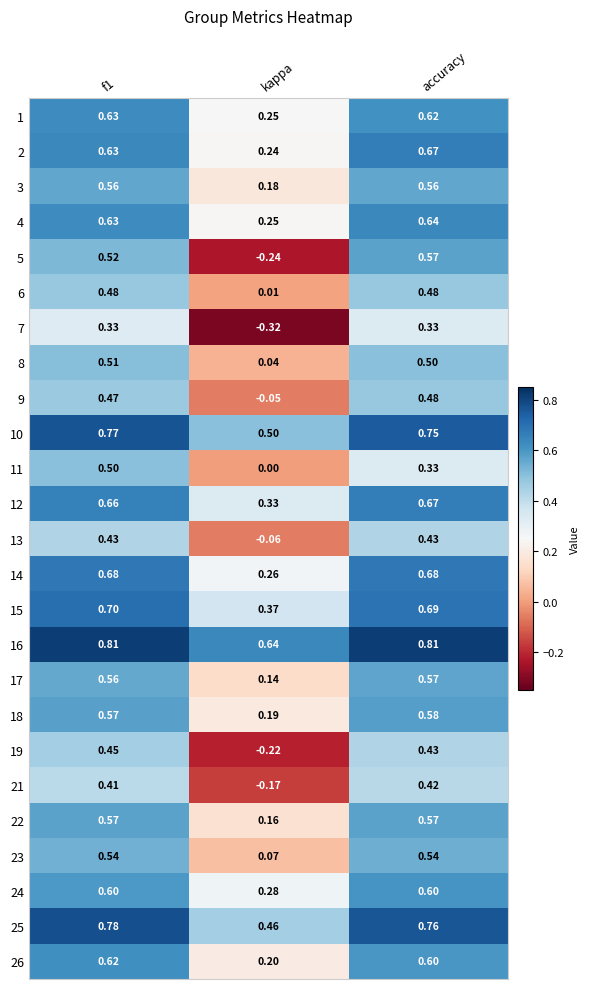

Which category has the lowest value across all series?

kappa